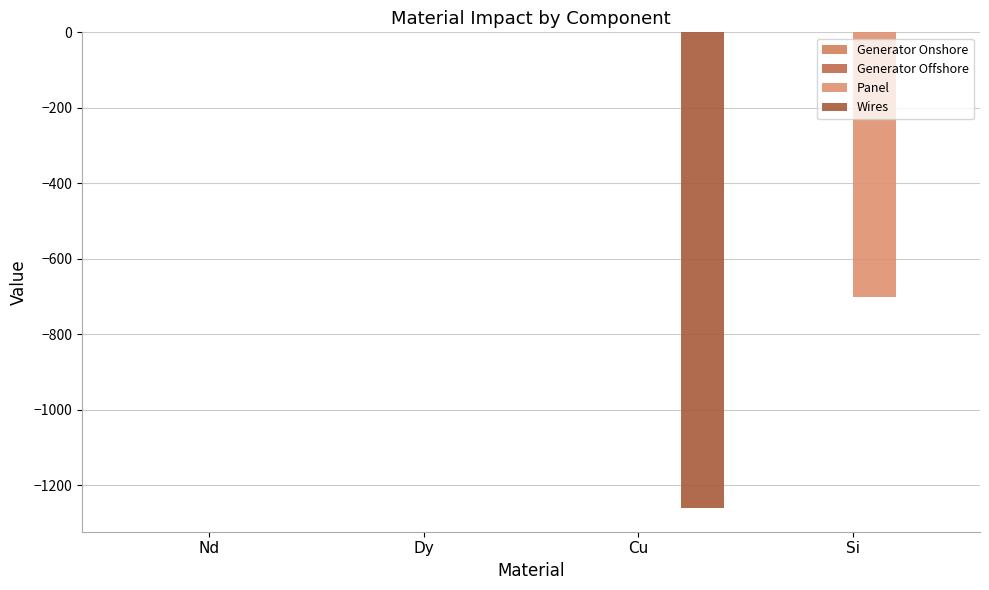

What position from the left is Si?

4